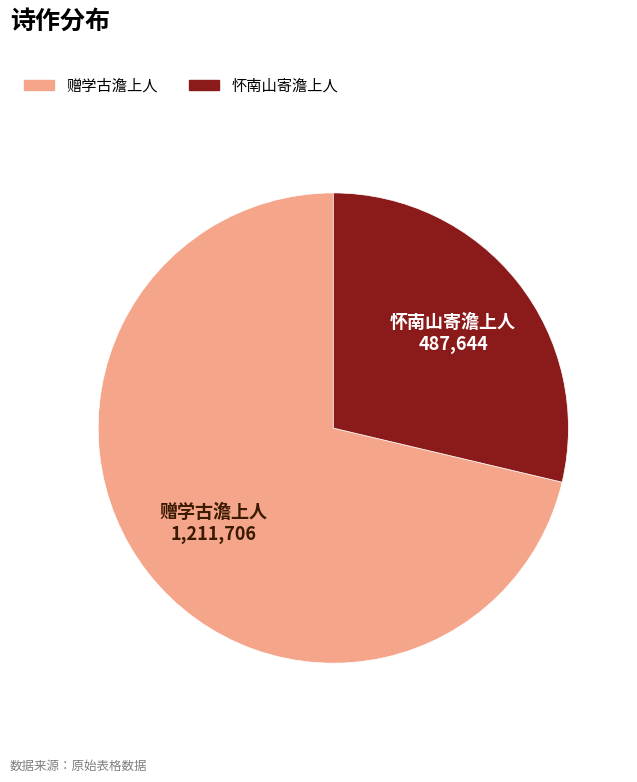

What is the ratio of the value at 怀南山寄澹上人 to the value at 赠学古澹上人?

0.4